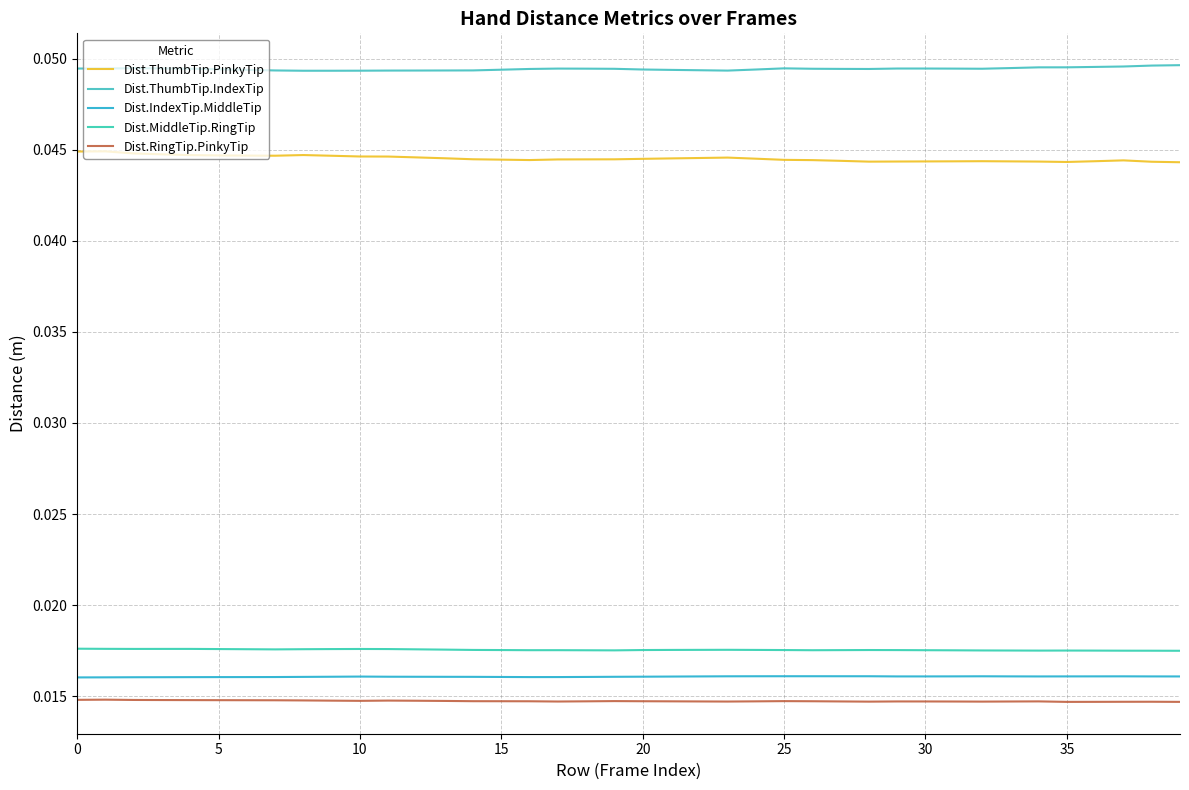

How many lines are shown in the chart?

5